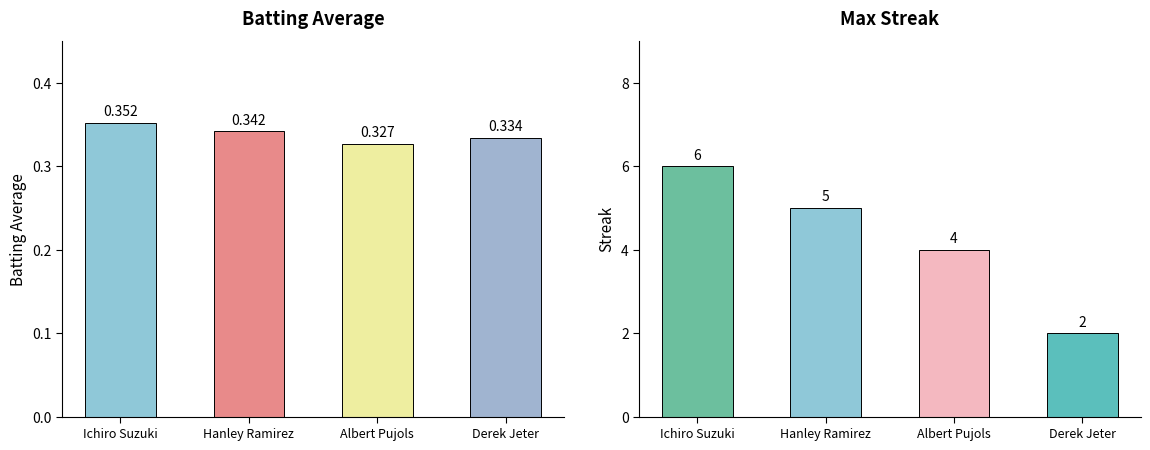

List the labels in order of Max Streak value, largest first.

Ichiro Suzuki, Hanley Ramirez, Albert Pujols, Derek Jeter